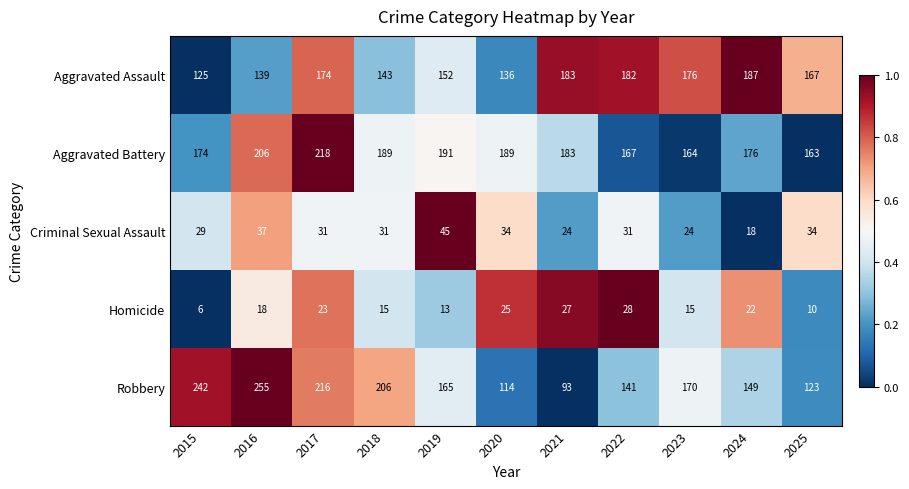

Which category has the highest value in the Criminal Sexual Assault series?

2019